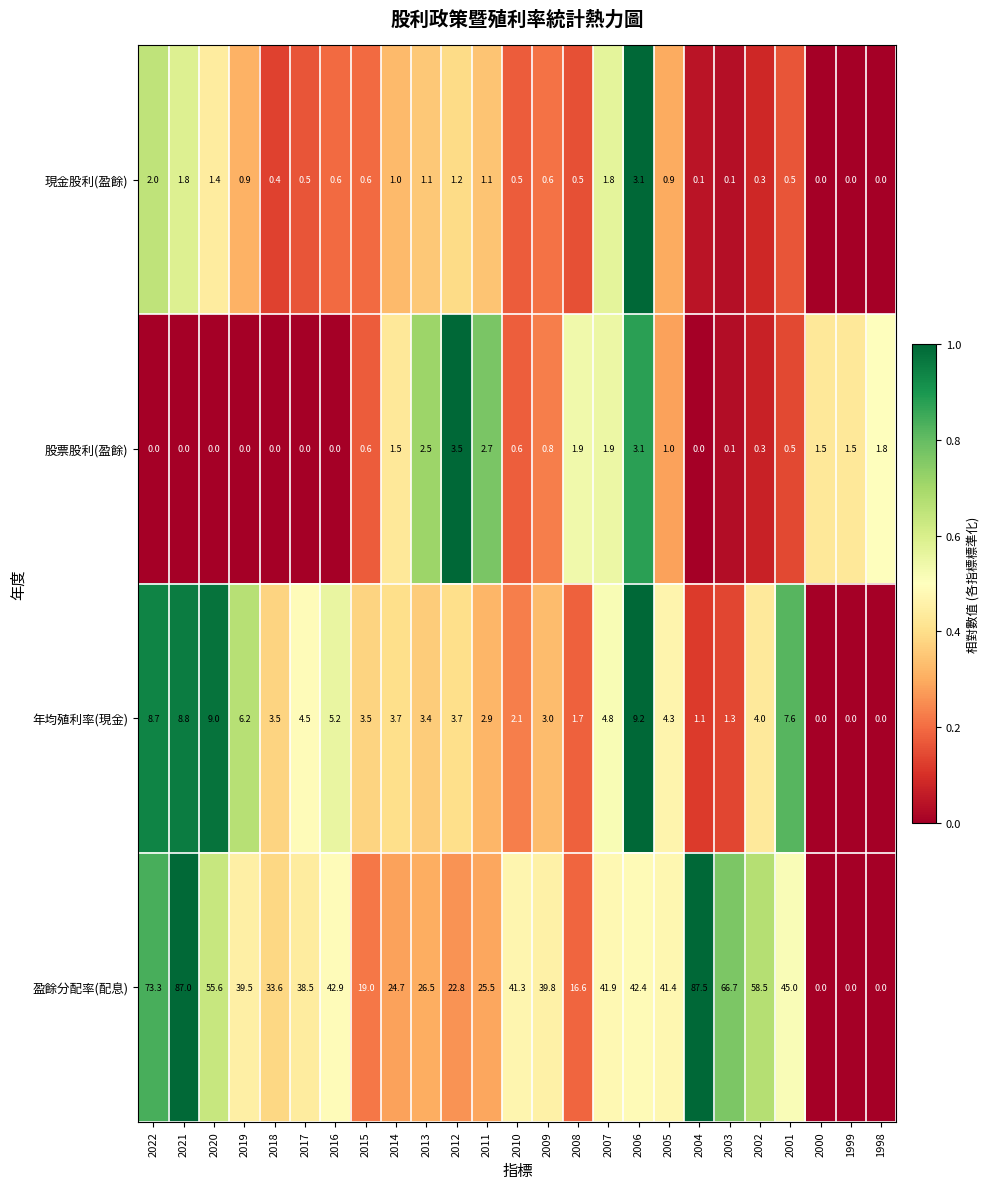

The 股票股利(盈餘) series shows 4.7 at 2006. True or false?

False